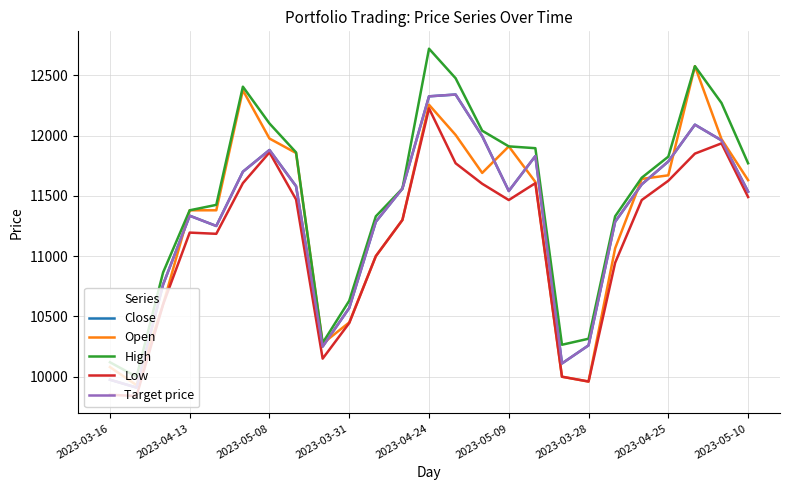

In Close, how many points are higher than both neighbors (excluding endpoints)?

5